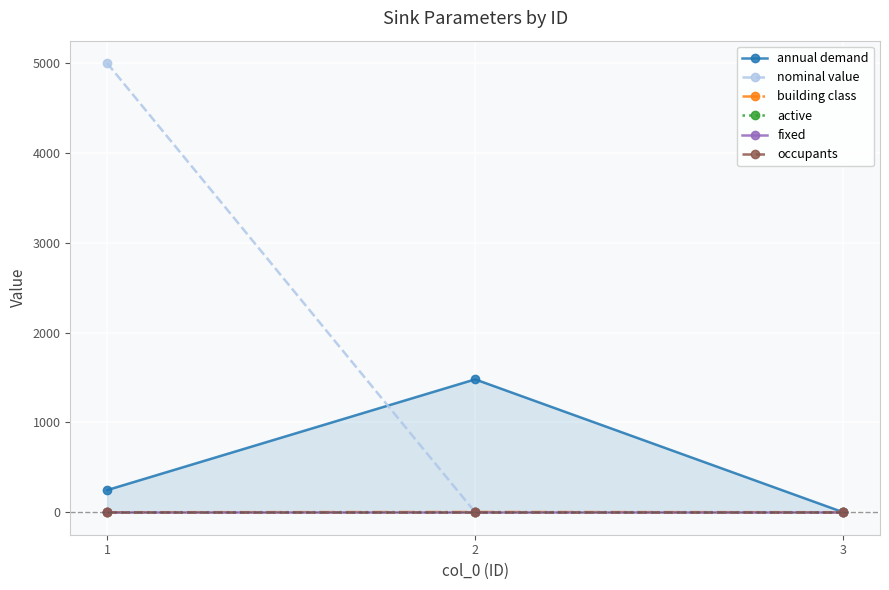

Rank the categories by nominal value value from lowest to highest.

2, 3, 1